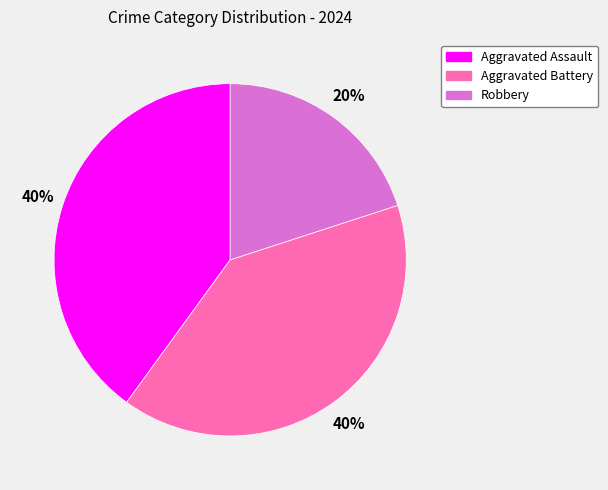

How many slices are in this pie chart?

3